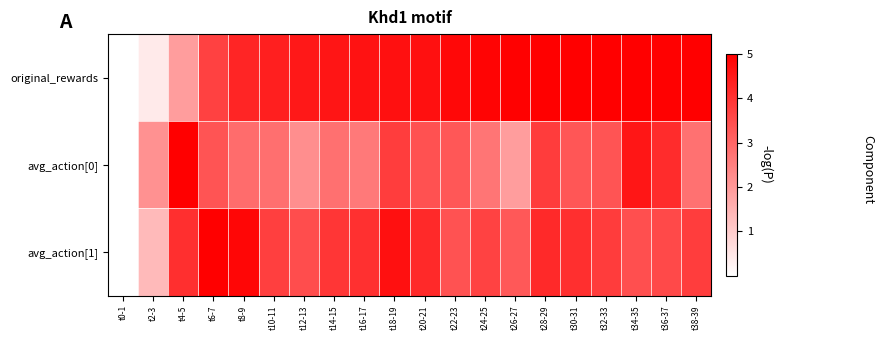

Which label corresponds to the largest value in the chart?

t32-33